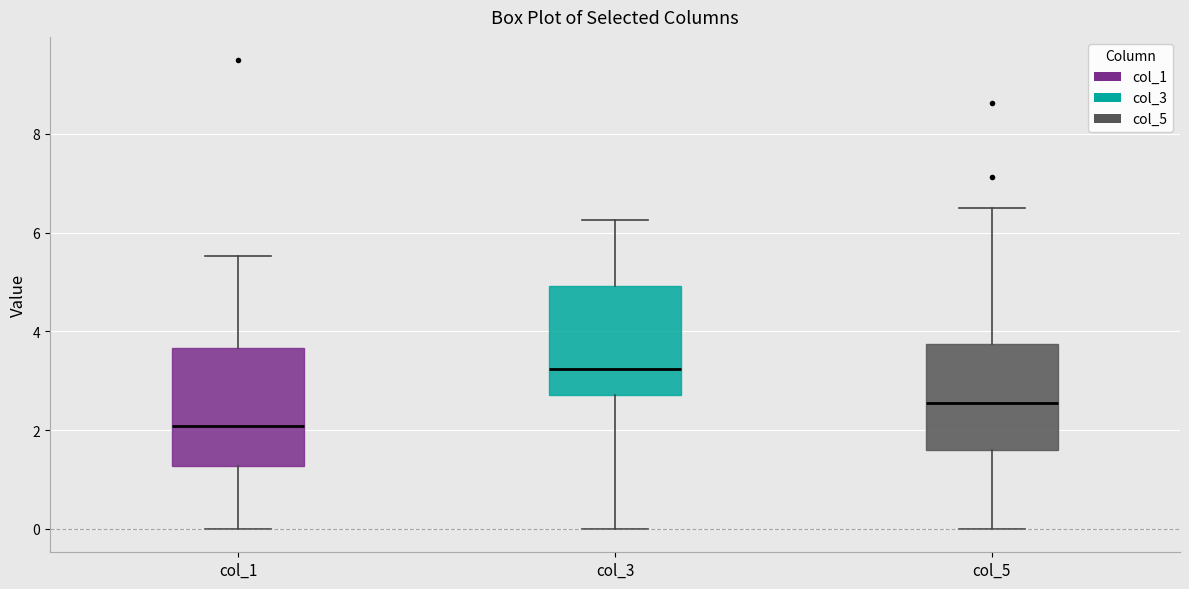

Reading left to right, transcribe this box plot: for each box, give where its median line is, the range the box spans, and where its two whiskers end, as read against the y-axis. The values are not printed on the chart, so give them approximately, as read against the axis.

col_1: median 2.0, box 1.2 to 3.6, whiskers 0.0 to 5.6
col_3: median 3.2, box 2.8 to 5.0, whiskers 0.0 to 6.2
col_5: median 2.6, box 1.6 to 3.8, whiskers 0.0 to 6.6